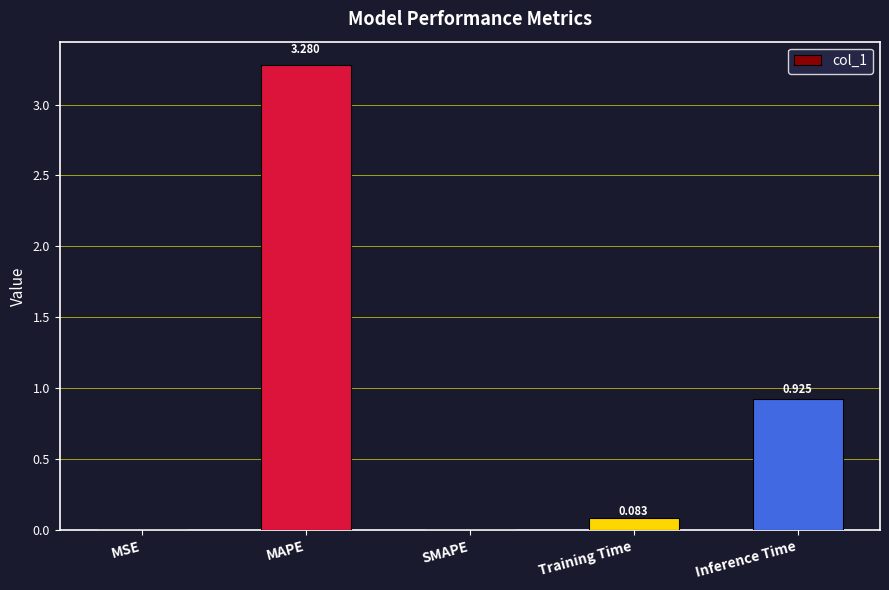

Which has a higher value, Training Time or MSE?

Training Time